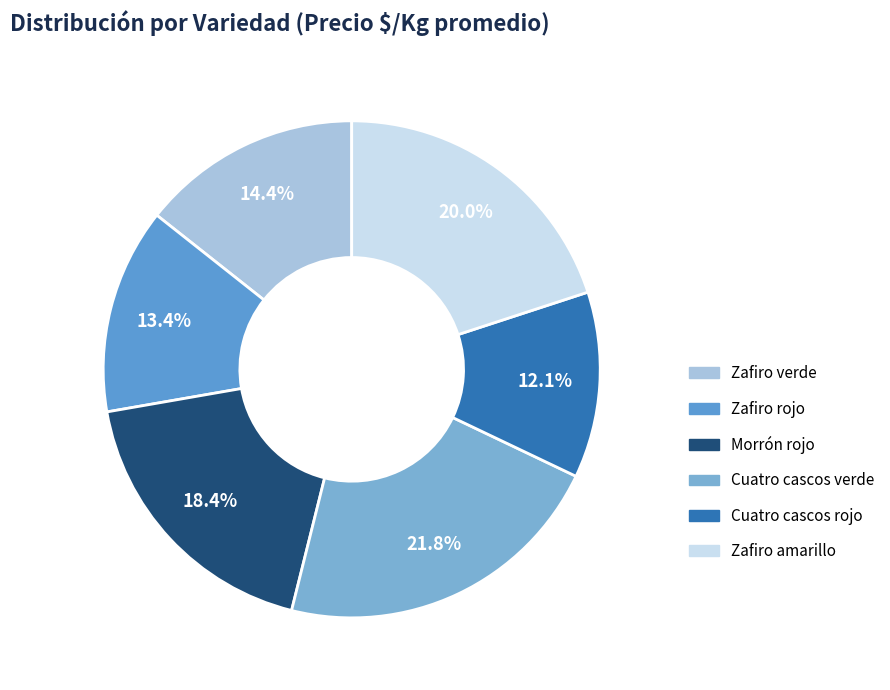

To the nearest percent, what portion does Cuatro cascos rojo represent?

12%